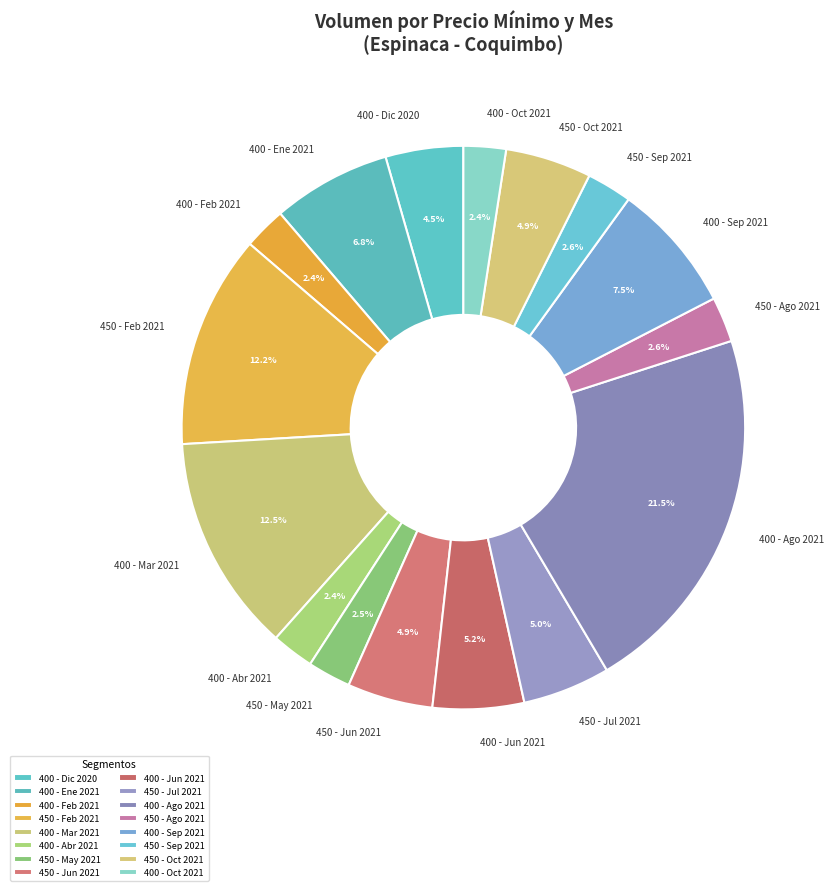

Which slice is the largest?

400 - Ago 2021